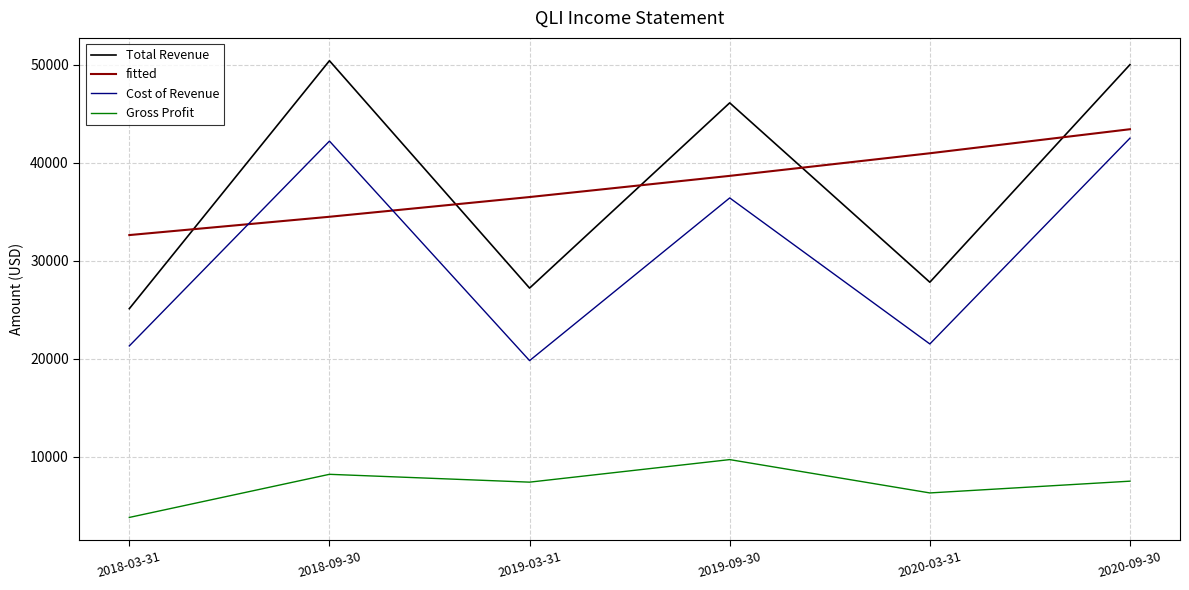

True or false: Total Revenue and Gross Profit intersect in this chart.

False